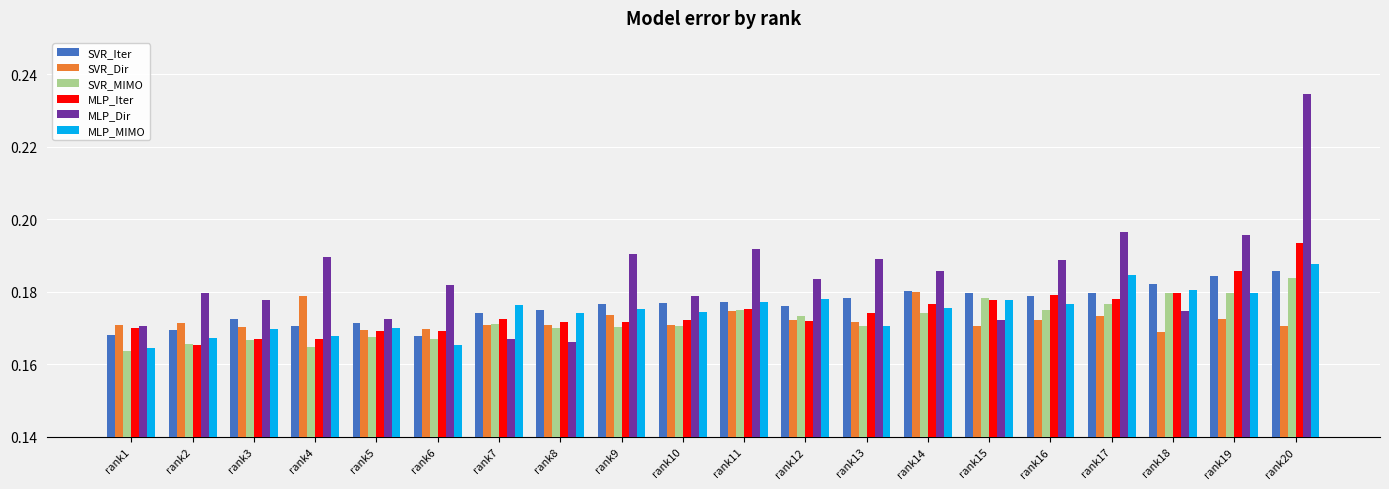

Count the SVR_Iter values in the range 0 to 1.

20